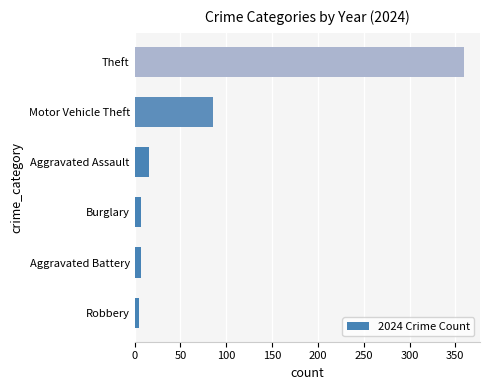

Where is the data nearest to the value 182?

Motor Vehicle Theft